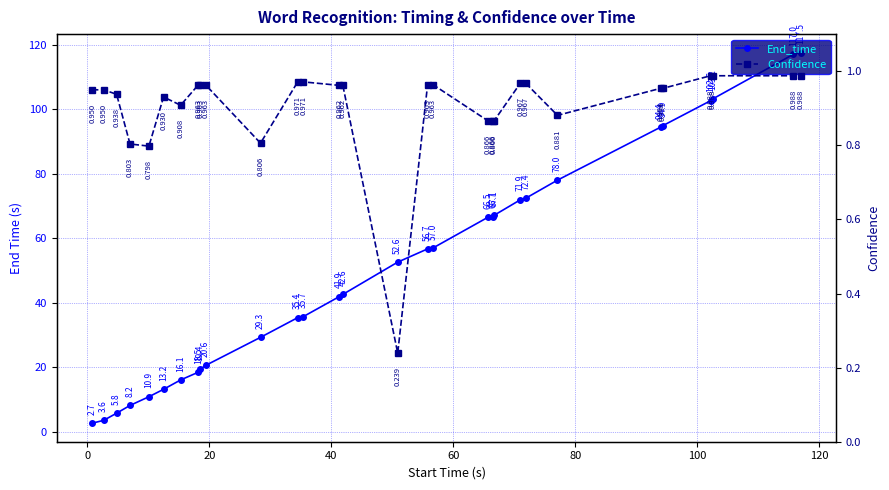

Is the value of Confidence at 16 greater than the value of End_time at 12?

No